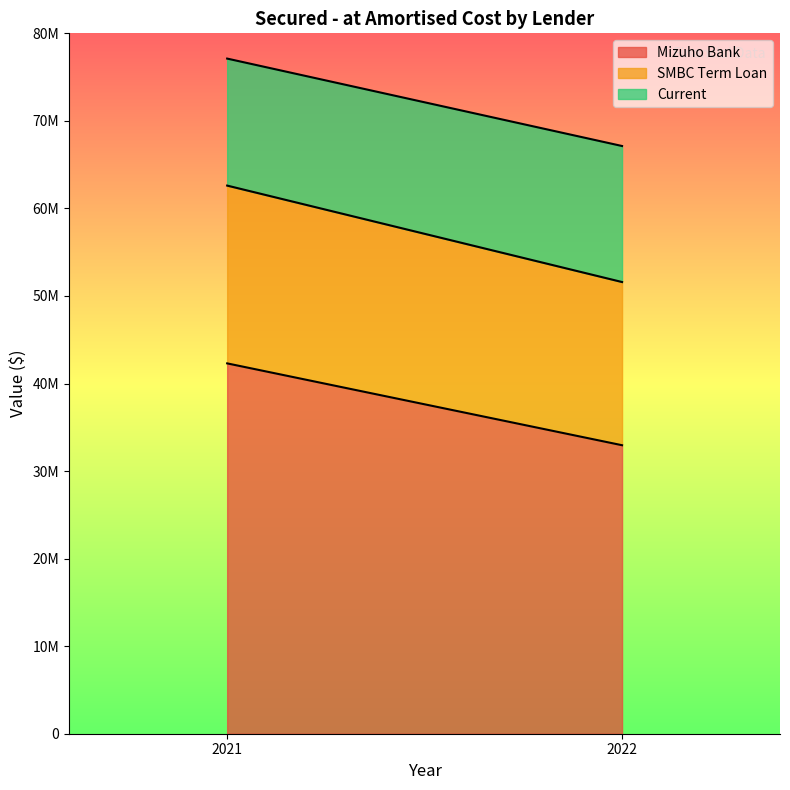

Count the number of data series in this chart.

3